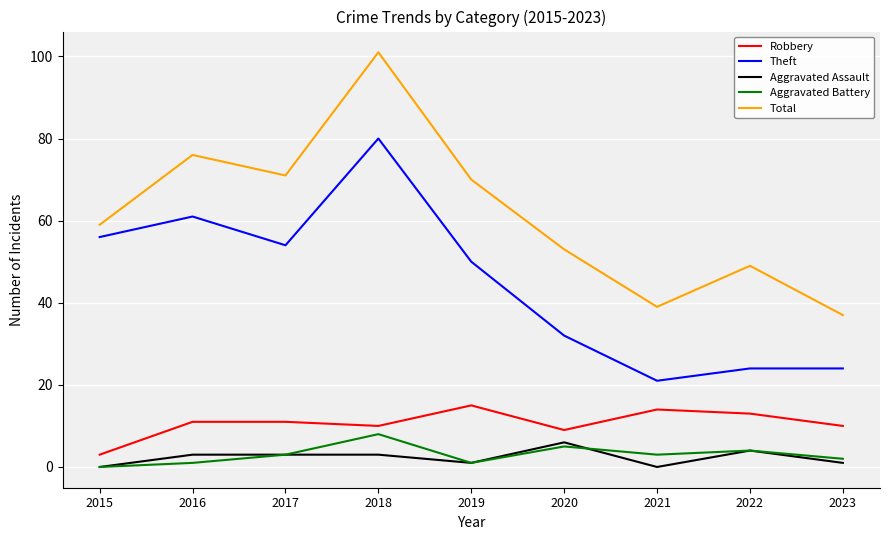

Count the number of categories in the chart.

9